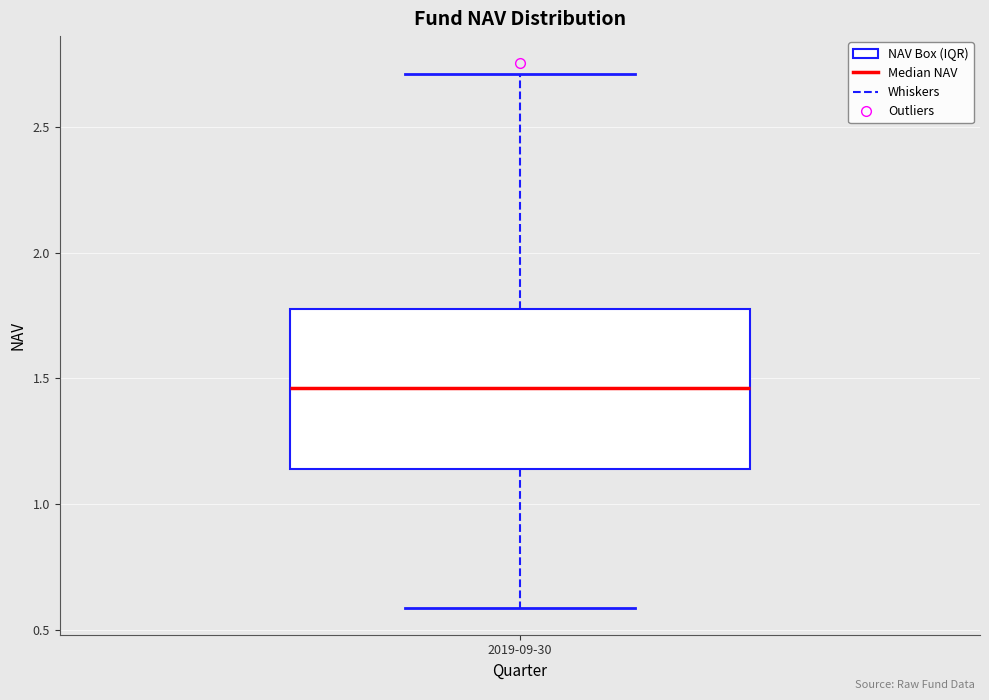

Read this box plot against the y-axis: the position of the median line, the range covered by the box, and the ends of both whiskers. The values are not printed on the chart, so give them approximately, as read against the axis.

median 1.45, box 1.15 to 1.75, whiskers 0.60 to 2.70